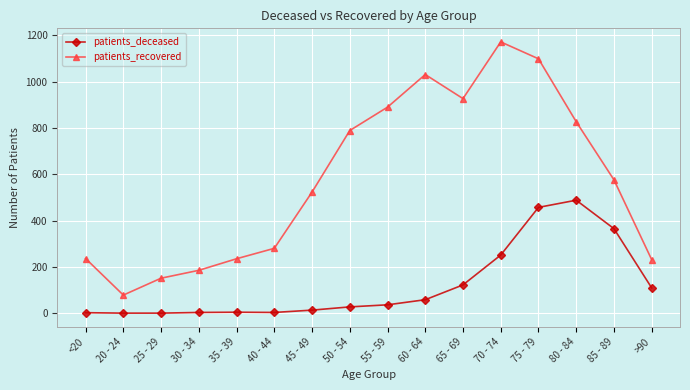

True or false: patients_recovered and patients_deceased cross at least once.

False